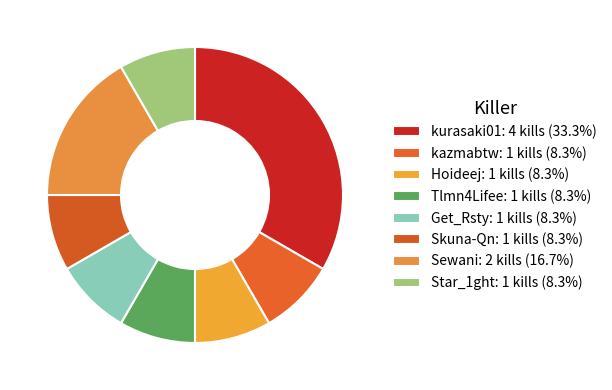

Count the number of slices in the pie.

8